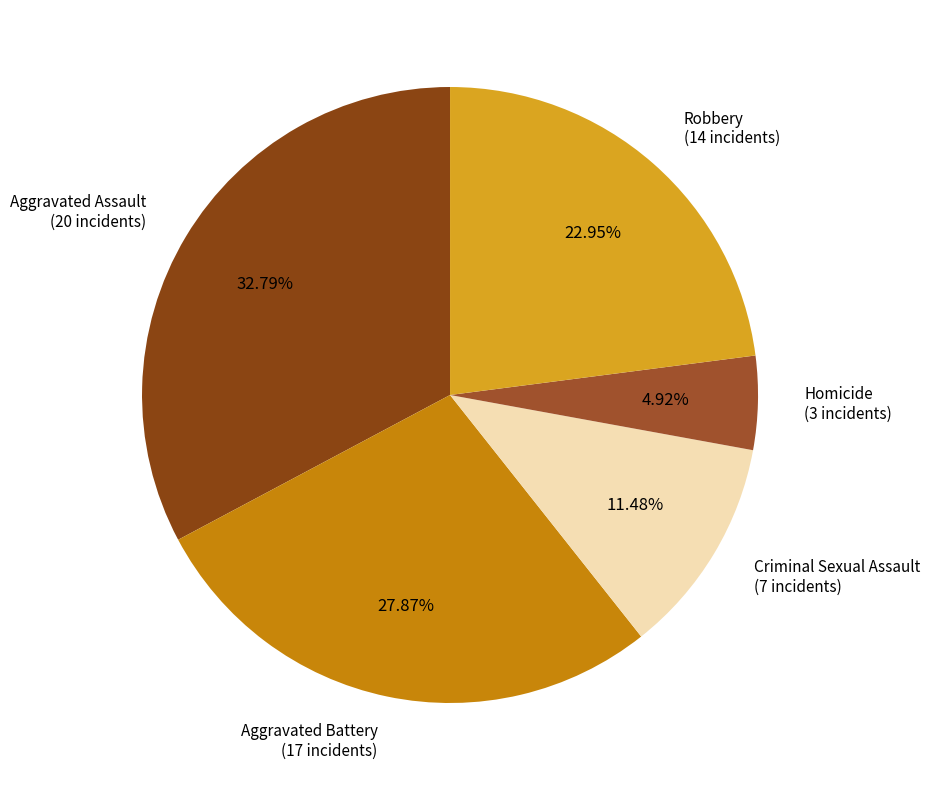

To the nearest percent, what is the average slice percentage?

20%